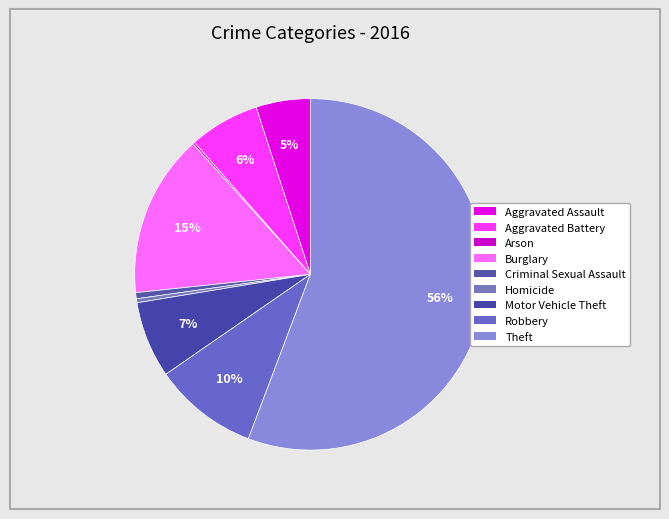

Between Homicide and Criminal Sexual Assault, which is larger?

Criminal Sexual Assault